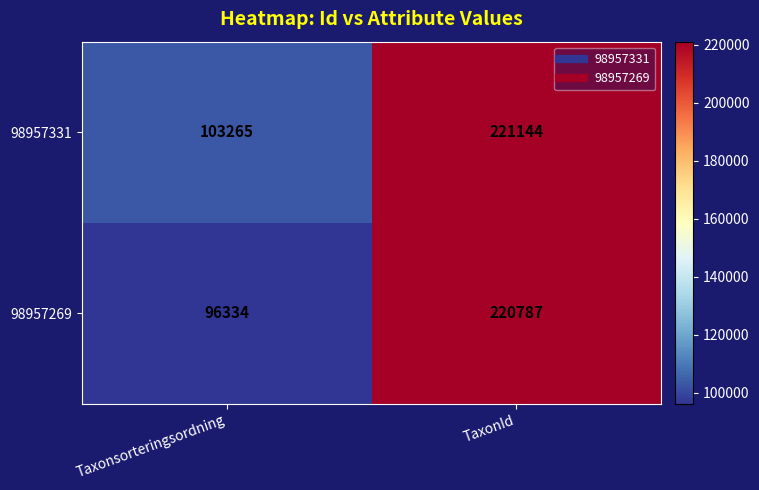

How many categories are shown in the chart?

2